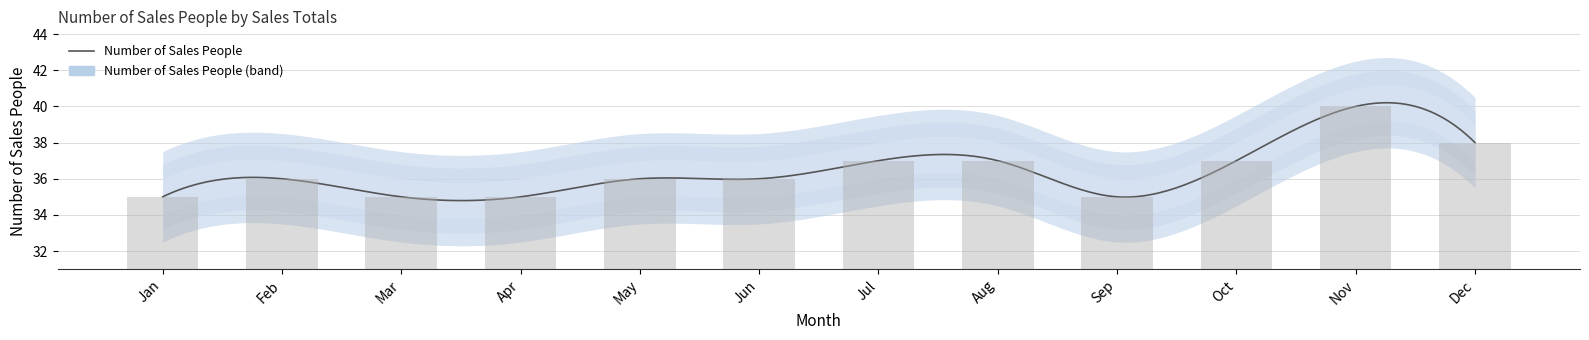

Reading left to right, list all the values displayed in this chart.

35	36	35	35	36	36	37	37	35	37	40	38